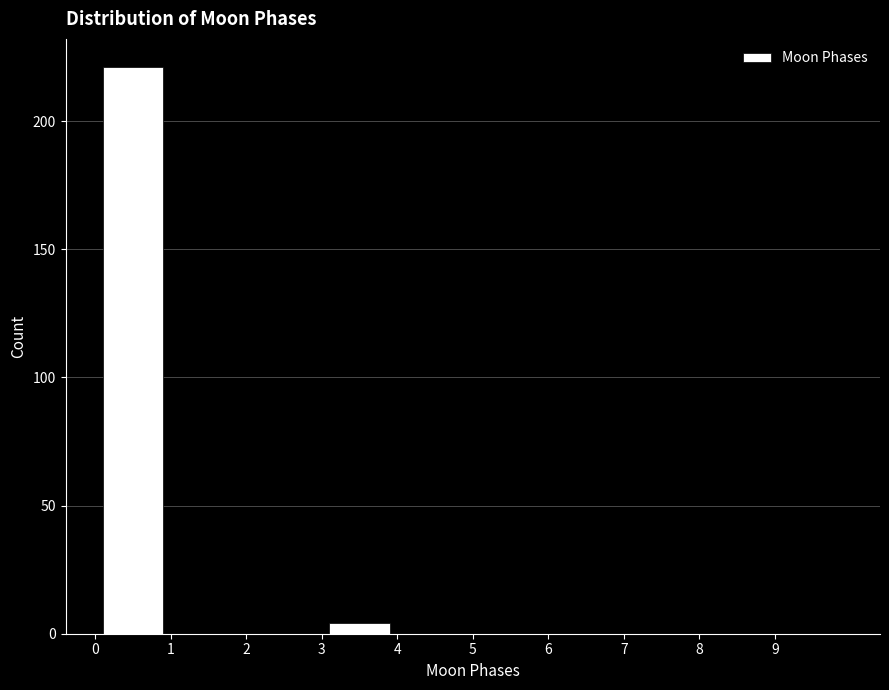

Reading left to right, list every bar in this chart as the range it spans on the x-axis followed by its height. The values are not printed on the chart, so give them approximately, as read against the axis.

0 to 1: 220
1 to 2: 0
2 to 3: 0
3 to 4: under 5
4 to 5: 0
5 to 6: 0
6 to 7: 0
7 to 8: 0
8 to 9: 0
9 to 10: 0